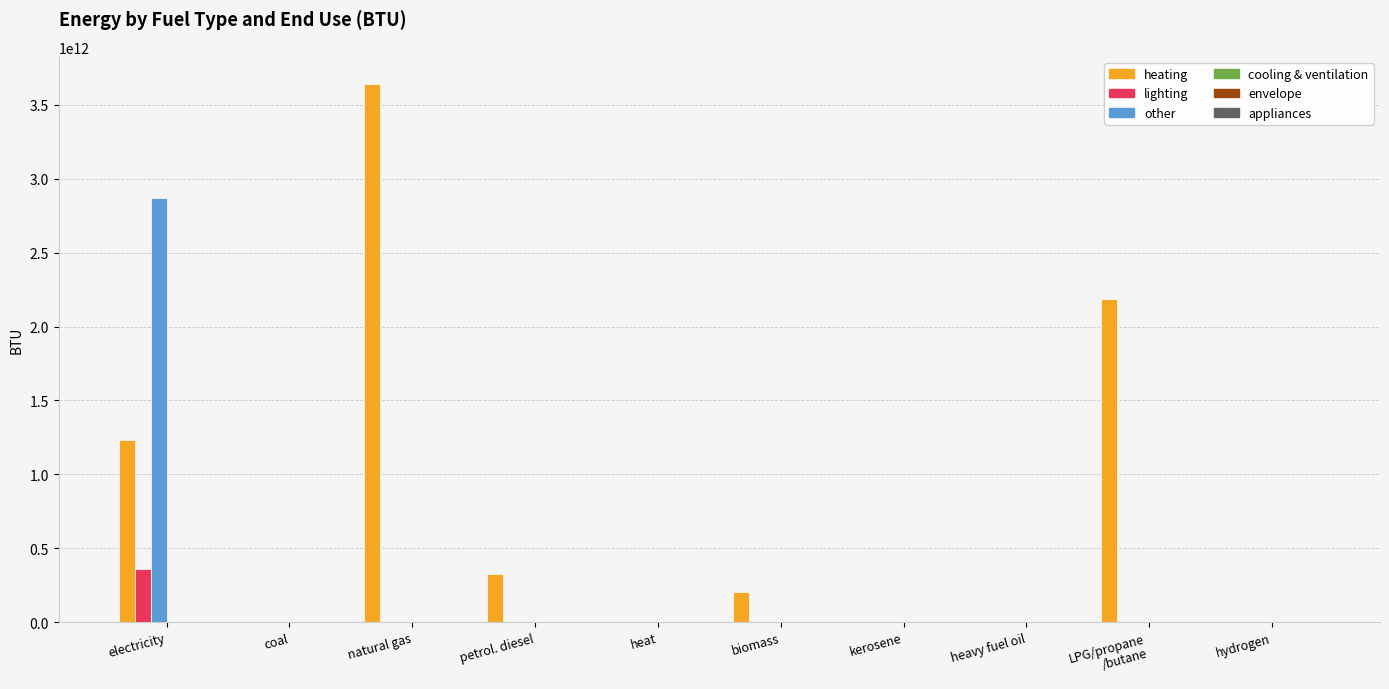

The value of lighting at kerosene is 0.0. True or false?

True